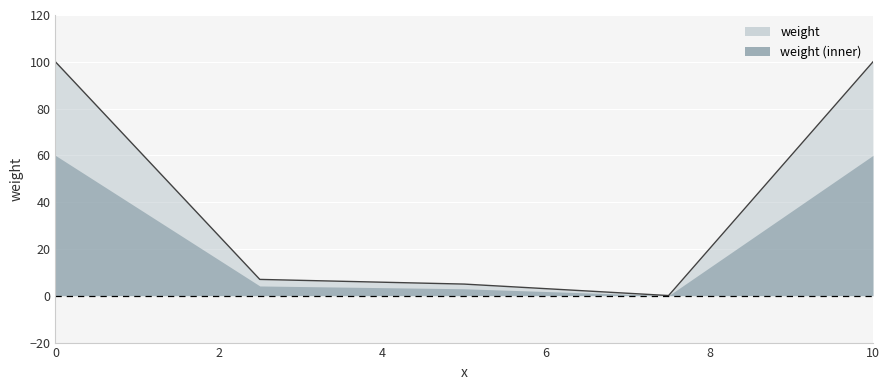

Rank the categories by value from lowest to highest.

7.5, 5.0, 2.5, 0.0, 10.0